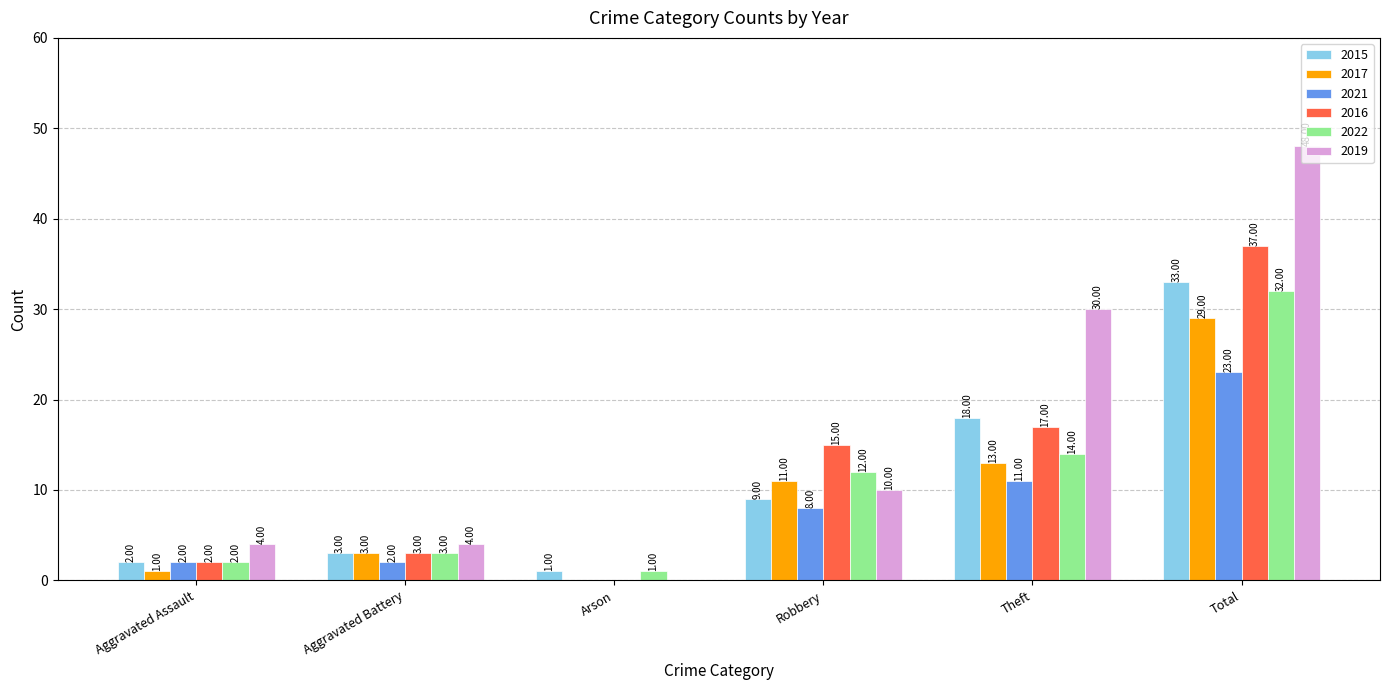

Where is 2021 nearest to the value 11?

Theft